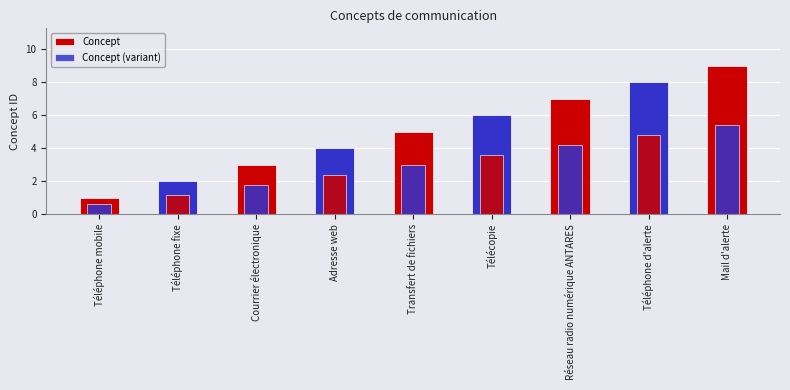

What is the lowest value of the Concept (variant) series?

0.6